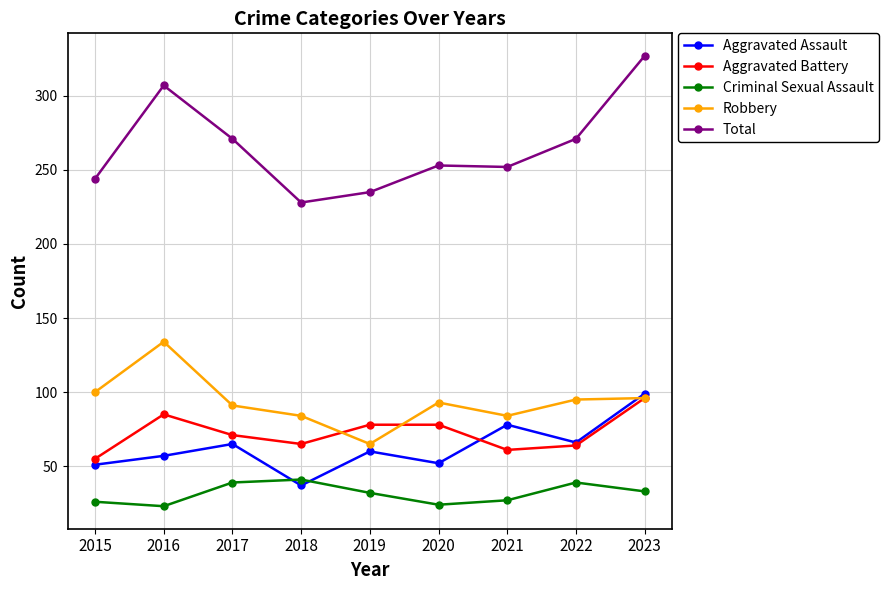

At which label does Aggravated Battery reach its minimum?

2015